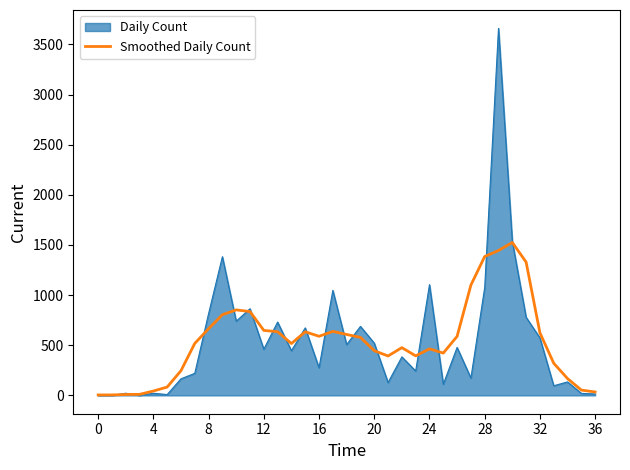

What is the greatest value displayed?

3660.0